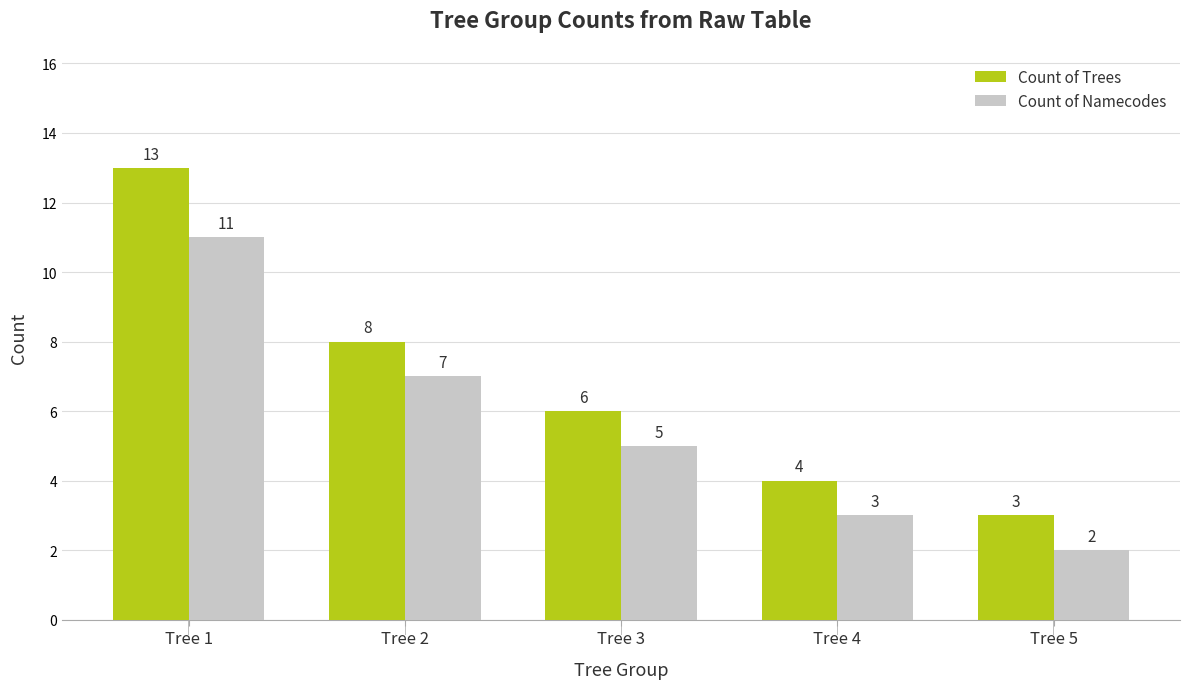

What value does the Count of Trees series have at Tree 3?

6